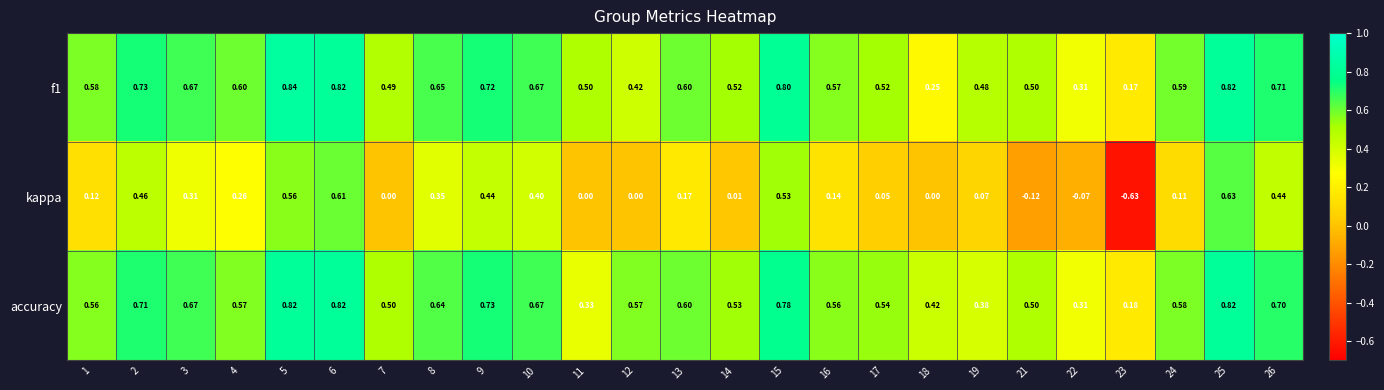

Is the value of f1 at 23 greater than the value of accuracy at 23?

No